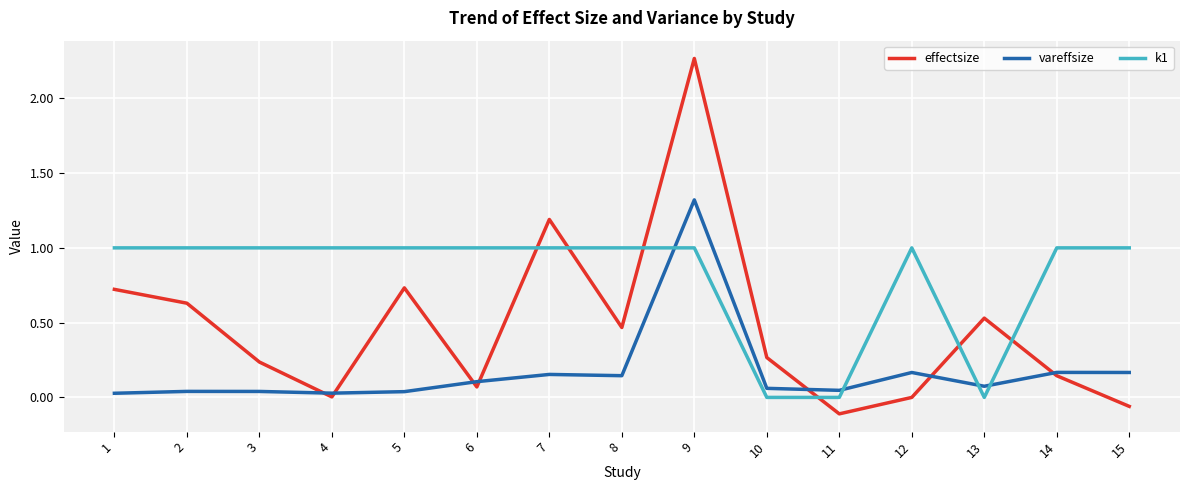

At which category is the sum across all series the highest?

9